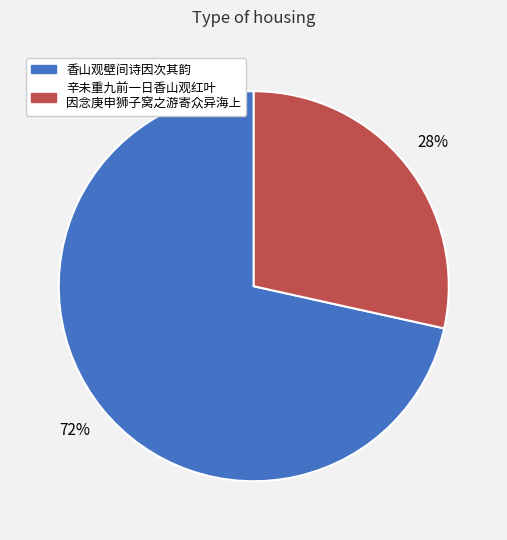

To the nearest percent, what is the average slice percentage?

50%